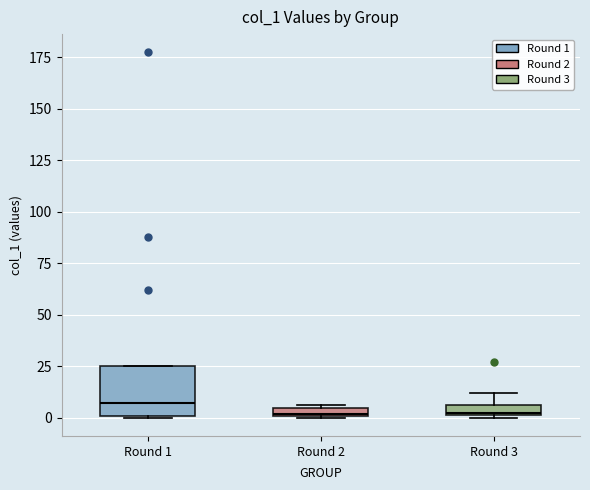

Where is the lower edge of the box for Round 1 on the y-axis? The values are not printed on the chart, so give them approximately, as read against the axis.

0